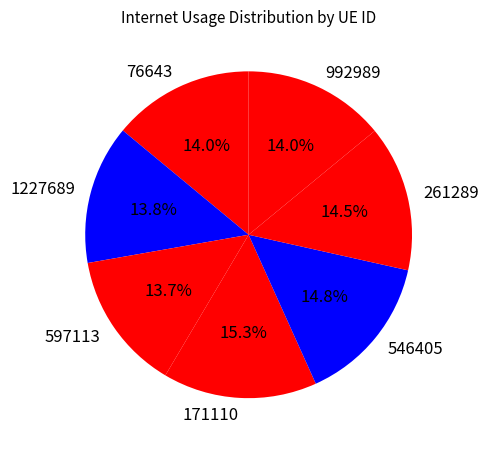

What is the ratio of the value at 597113 to the value at 992989?

1.0